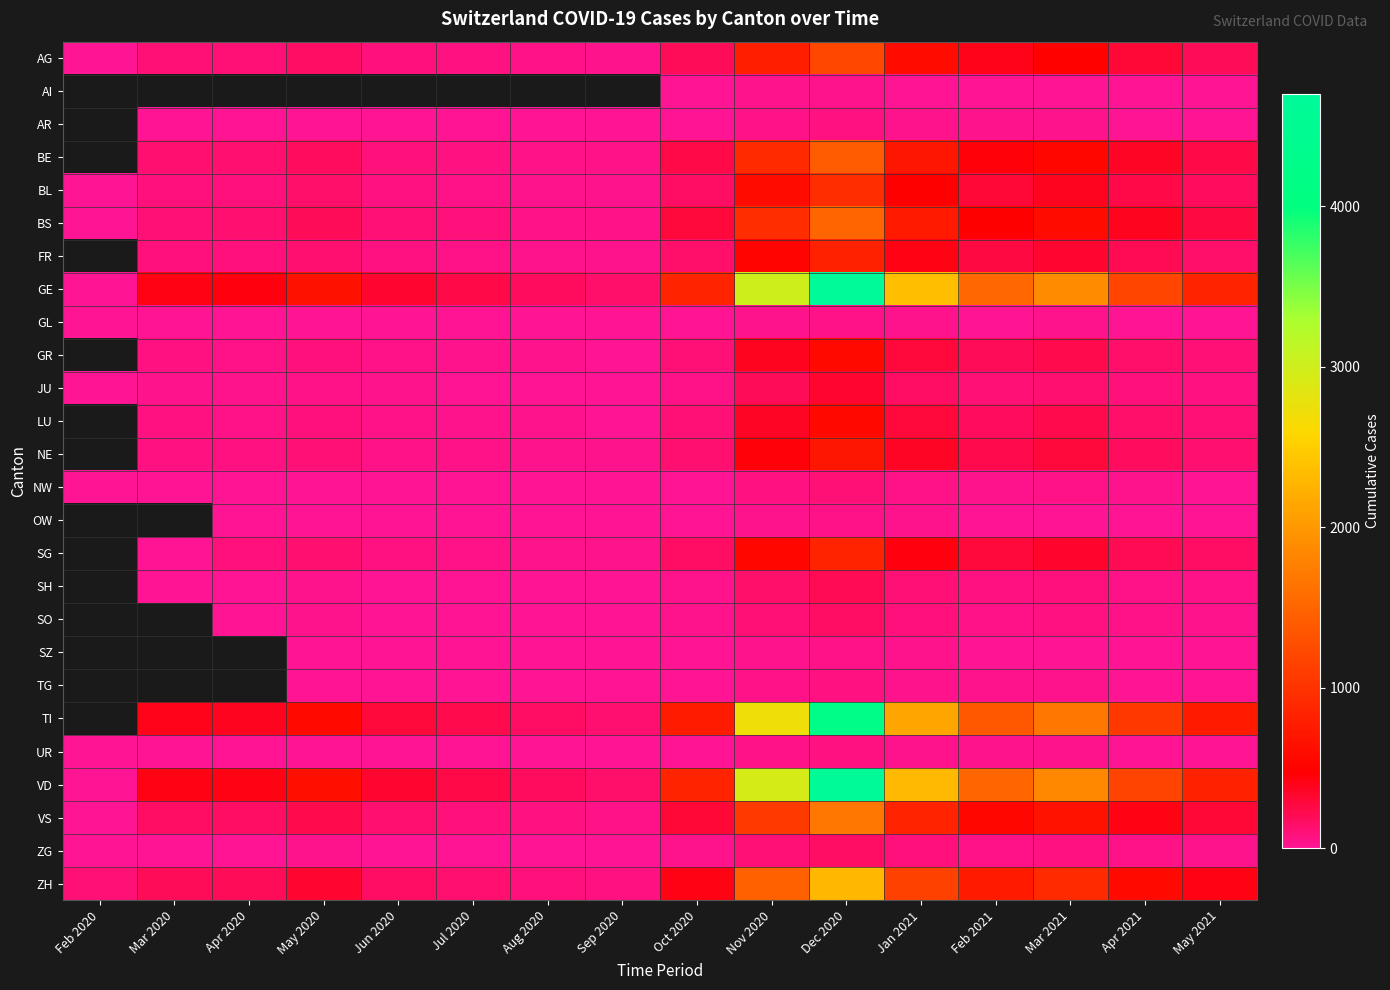

Which category has the lowest value in the VS series?

Feb 2020